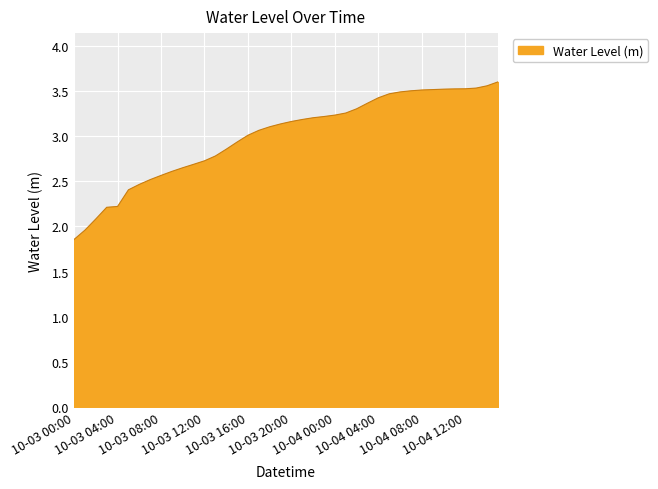

What is the label of the 22nd point from the left?

2024-10-03 21:00:00